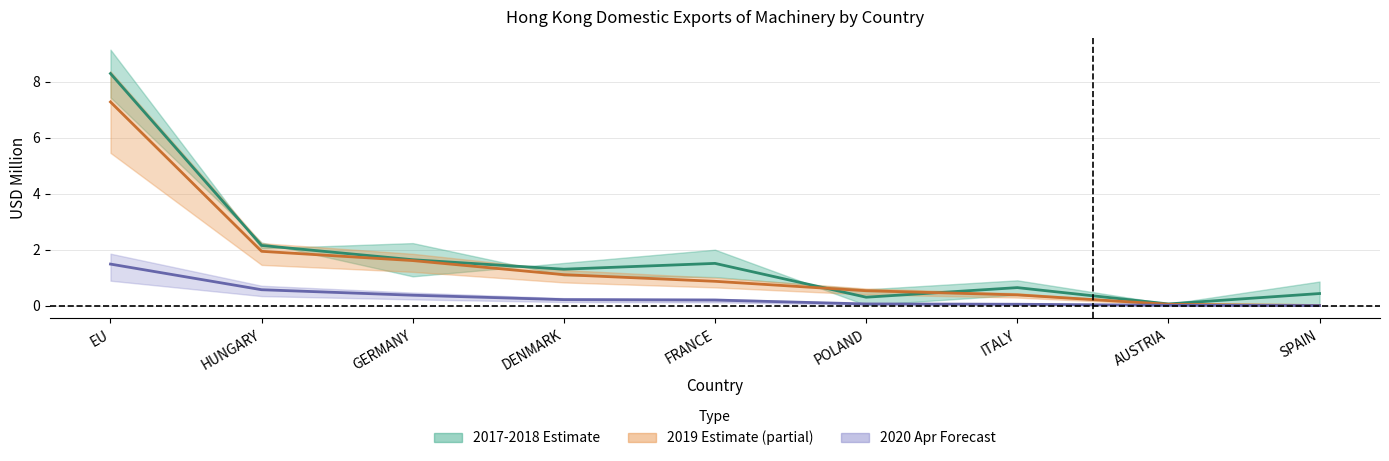

True or false: 201712 and 201912 intersect in this chart.

True